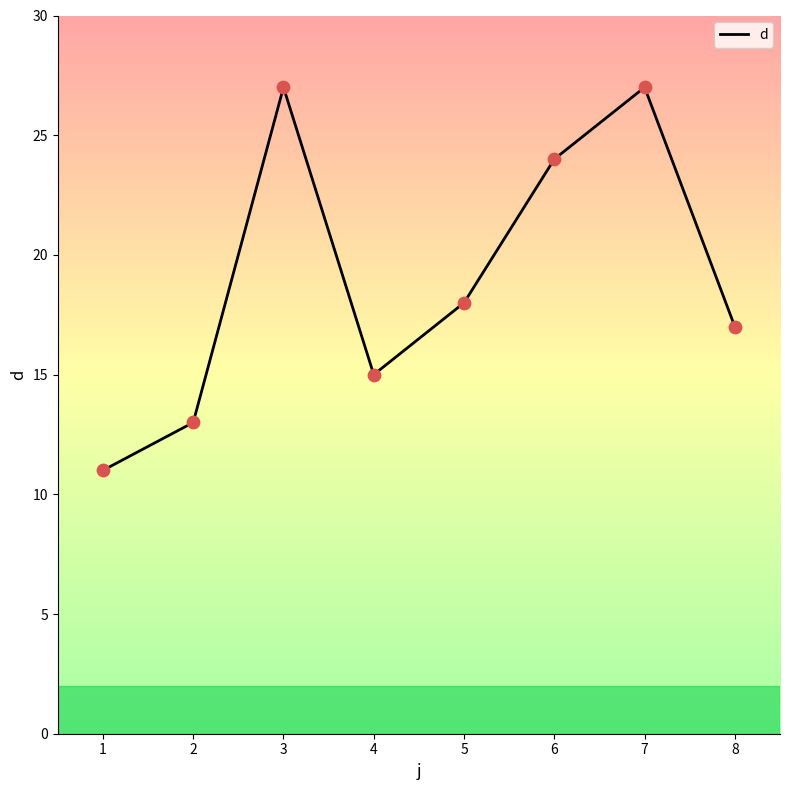

Which has a higher value, 5 or 7?

7